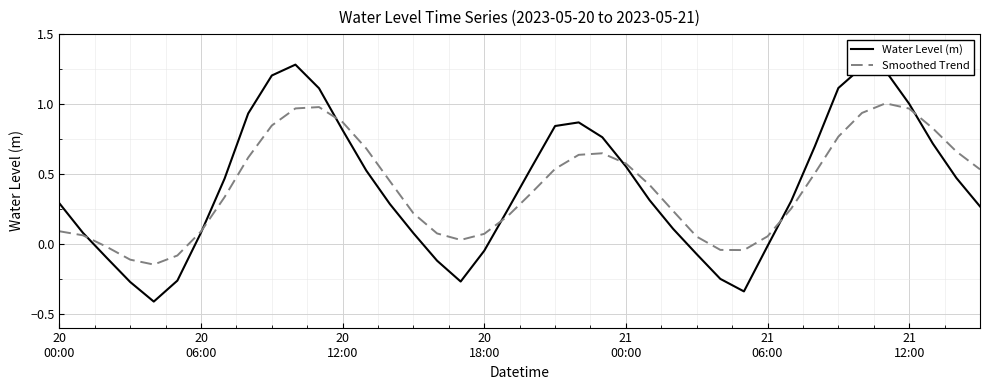

What is the minimum value shown in the chart?

-0.4